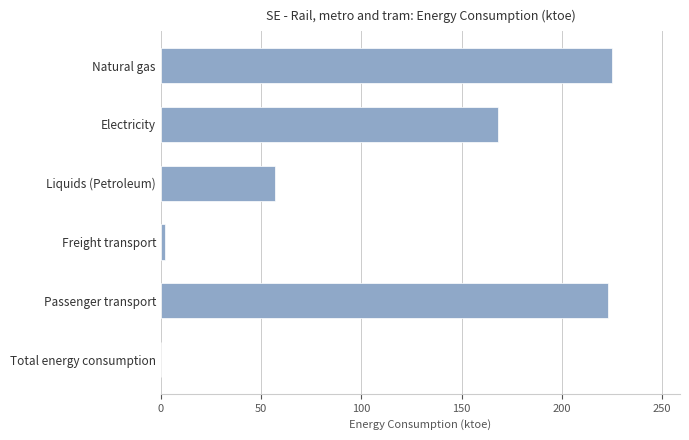

What is the change in value from Natural gas to Liquids (Petroleum)?

-168.0